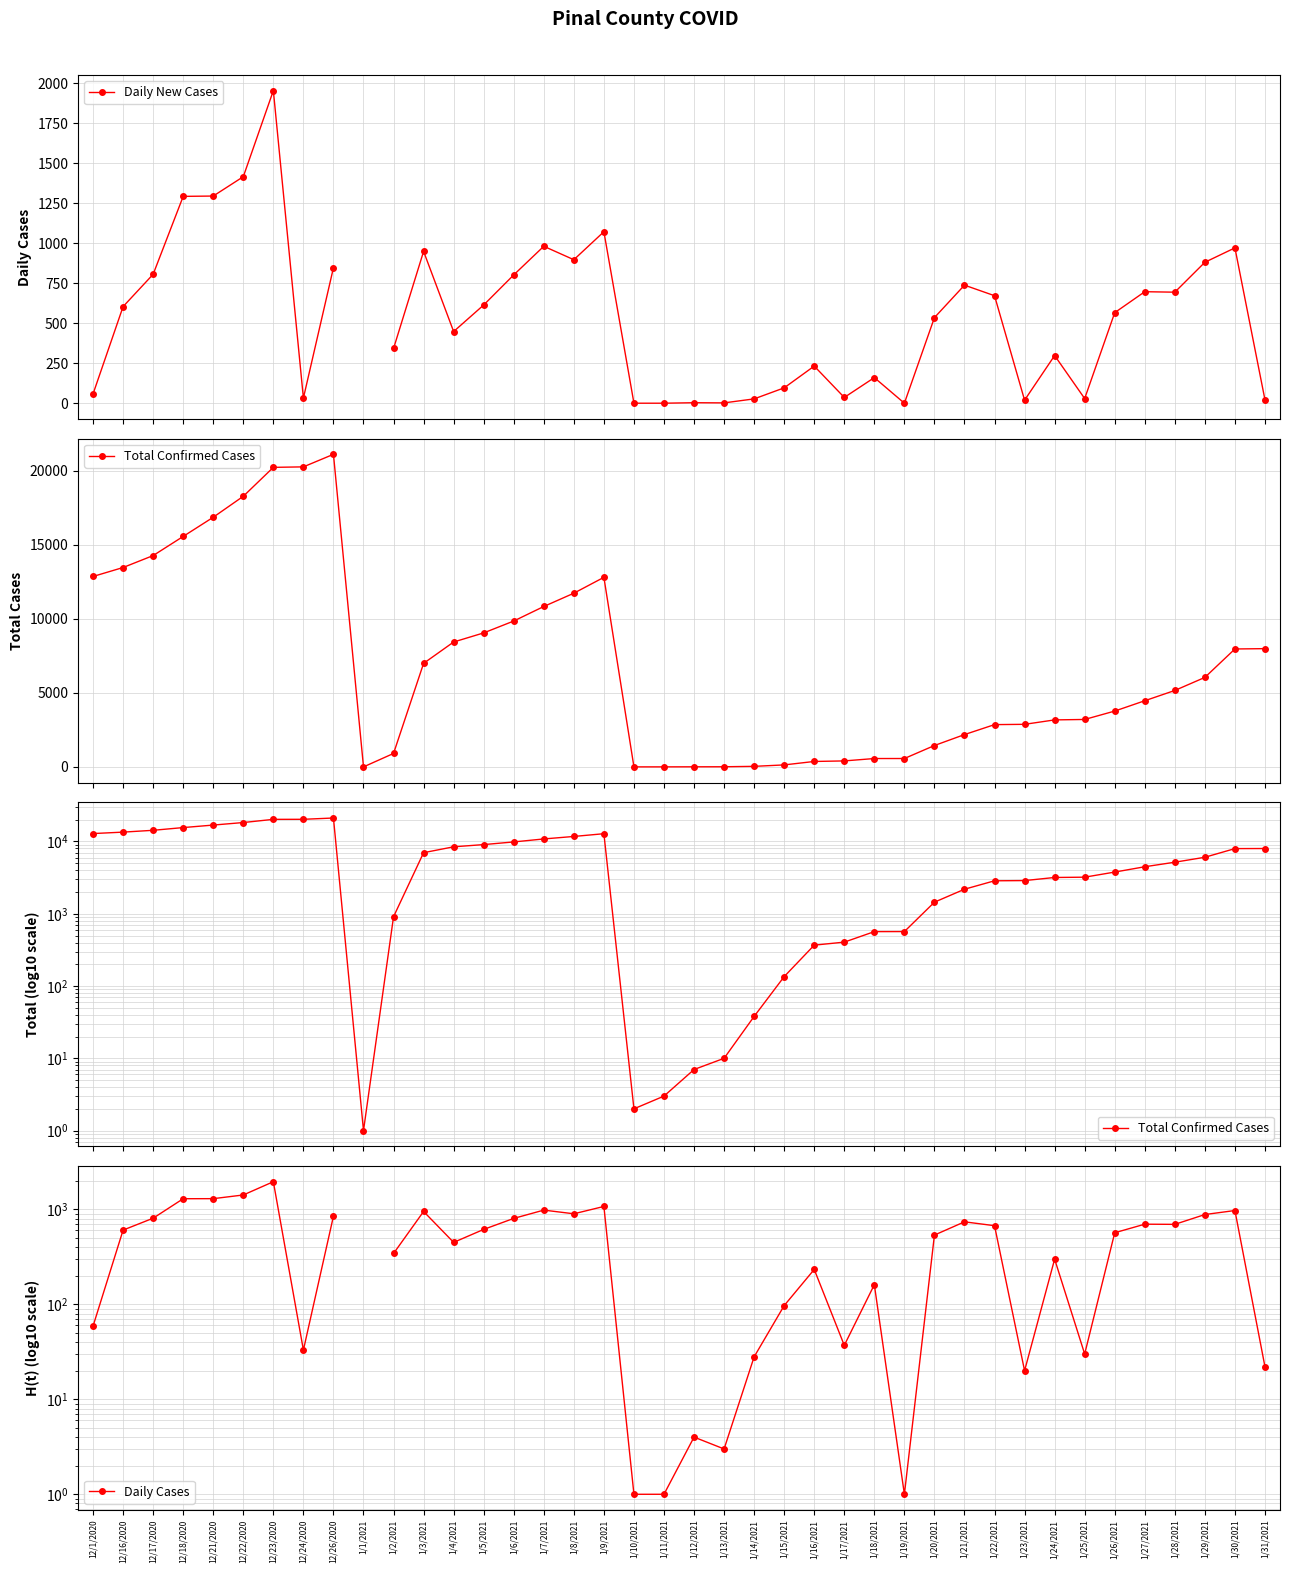

Which series has the widest spread of values?

Total Confirmed Cases